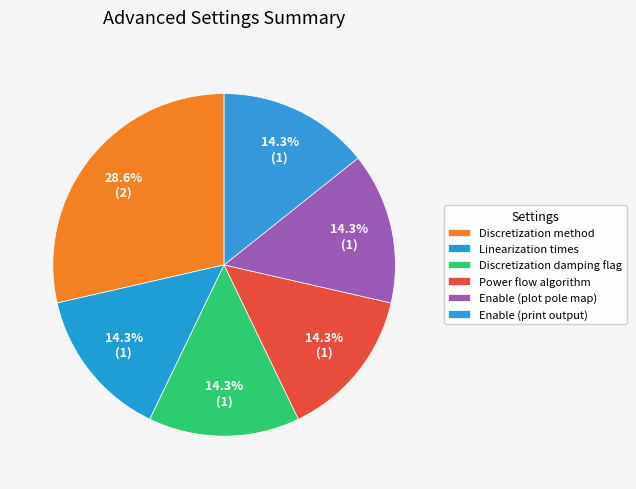

What is the largest slice in the pie chart?

Discretization method